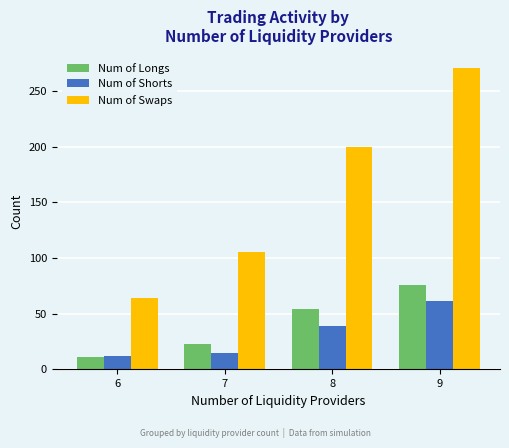

At which category is the sum across all series the highest?

9